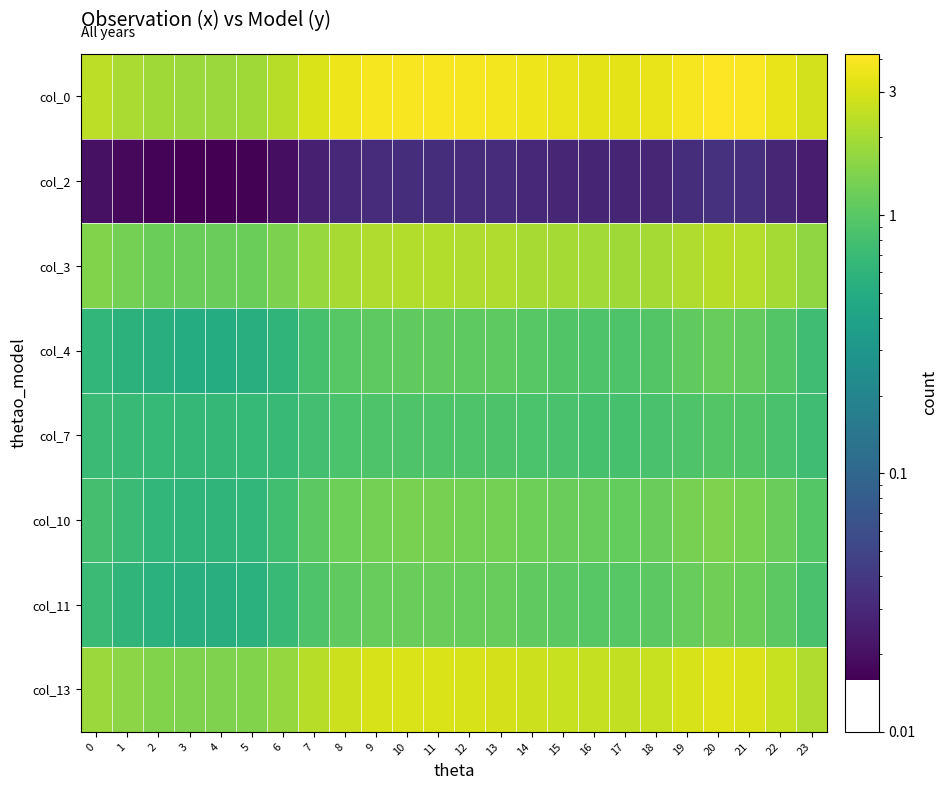

Rank the series at 7 from lowest to highest value.

col_2, col_7, col_4, col_11, col_10, col_3, col_13, col_0